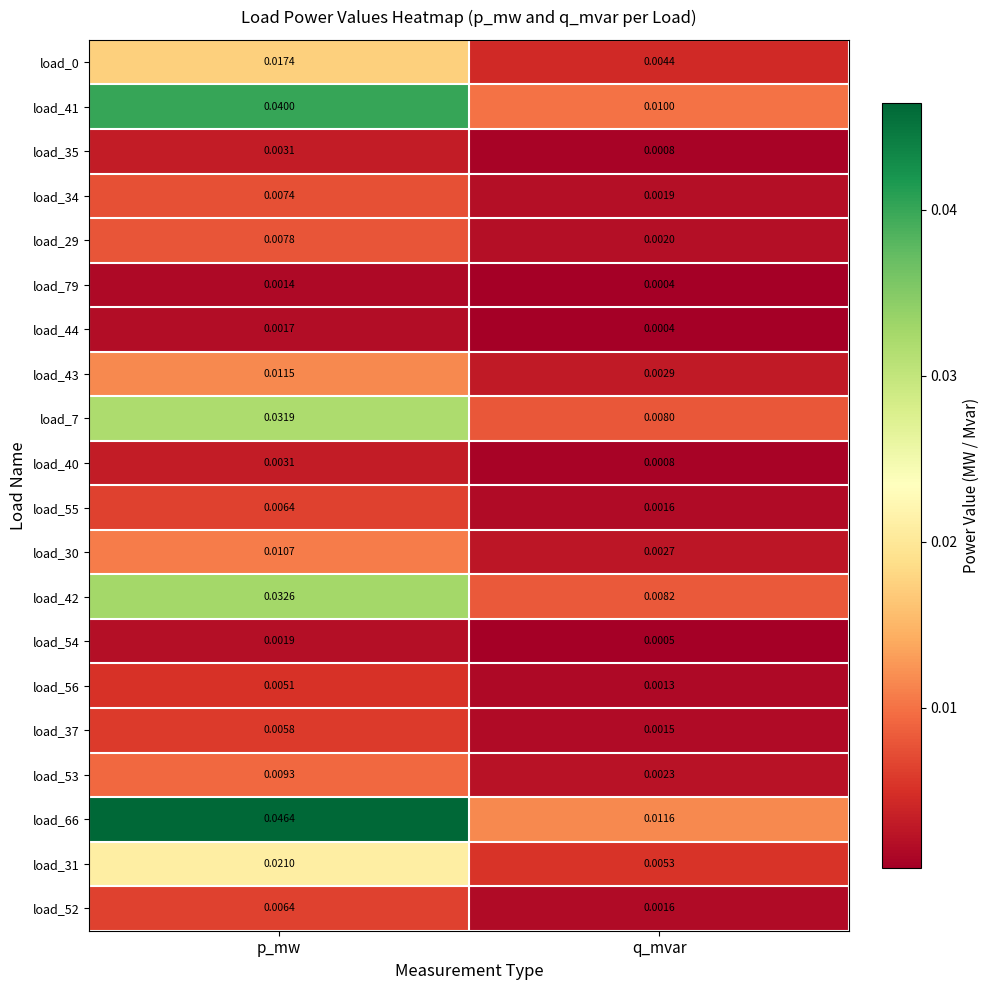

At which category is the sum across all series the highest?

p_mw